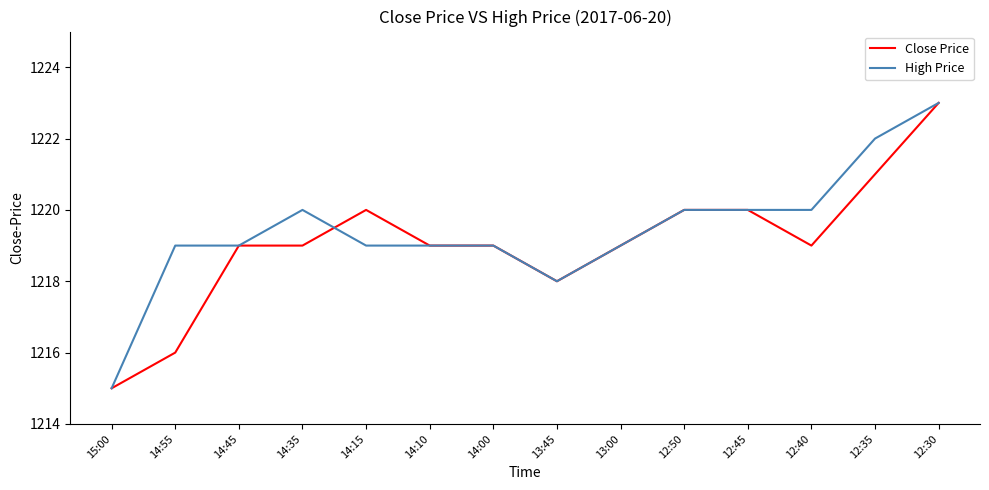

Which series has the largest total across all categories?

High Price